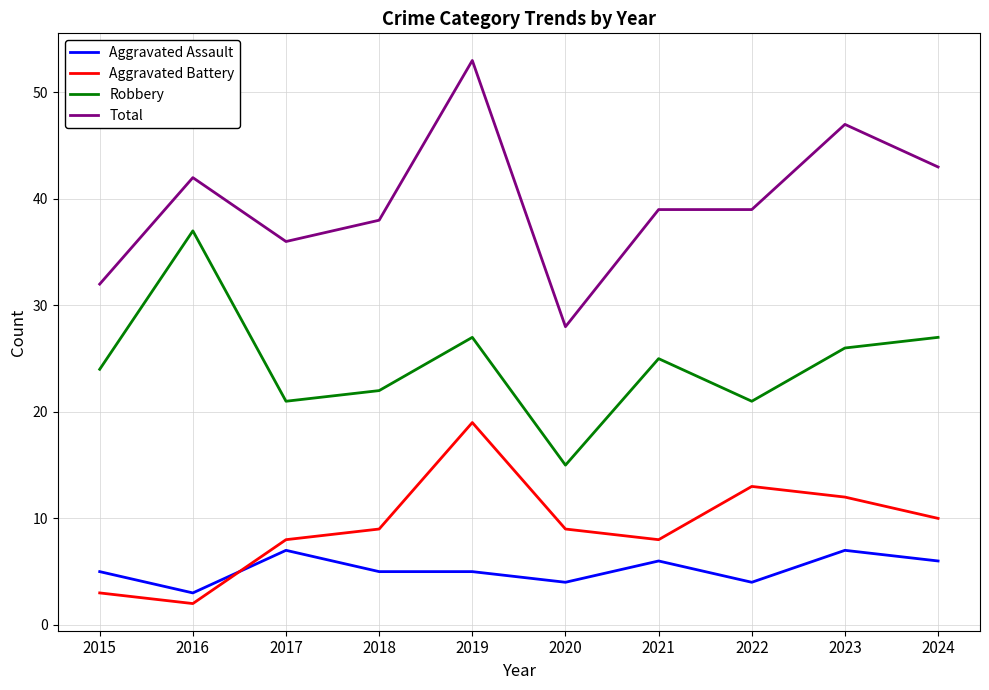

How many lines are shown in the chart?

4